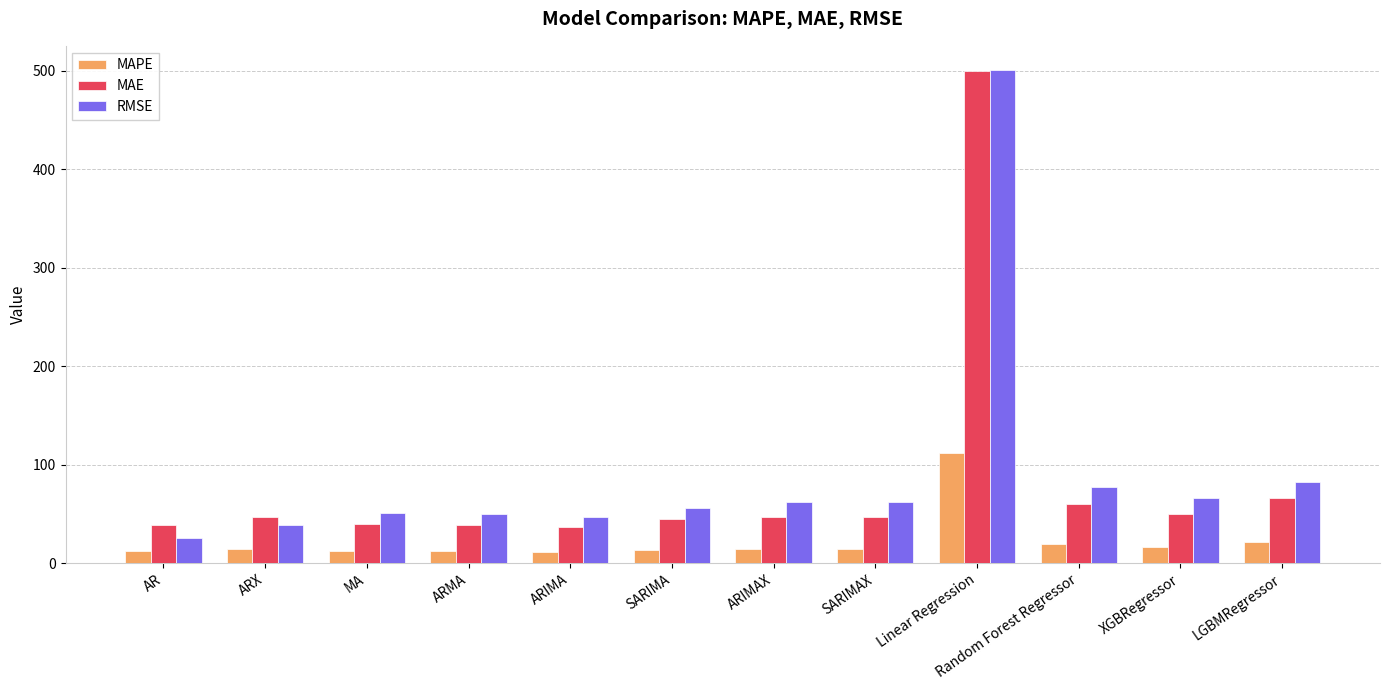

True or false: MAPE has a value of 12.1 at AR.

True